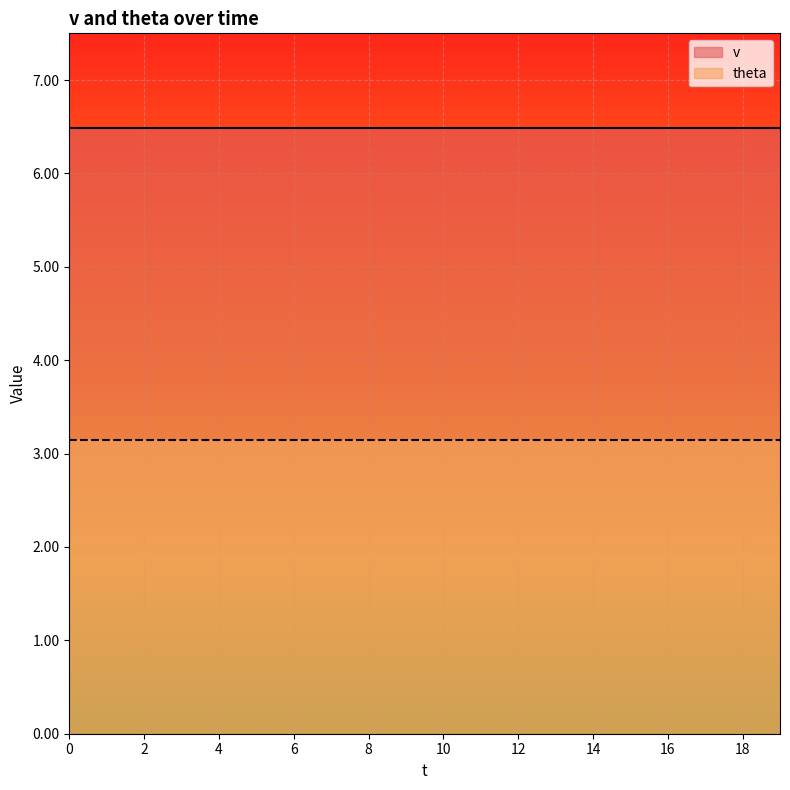

List the labels in order of theta value, largest first.

0, 1, 2, 3, 4, 5, 6, 7, 8, 9, 10, 11, 12, 13, 14, 15, 16, 17, 18, 19